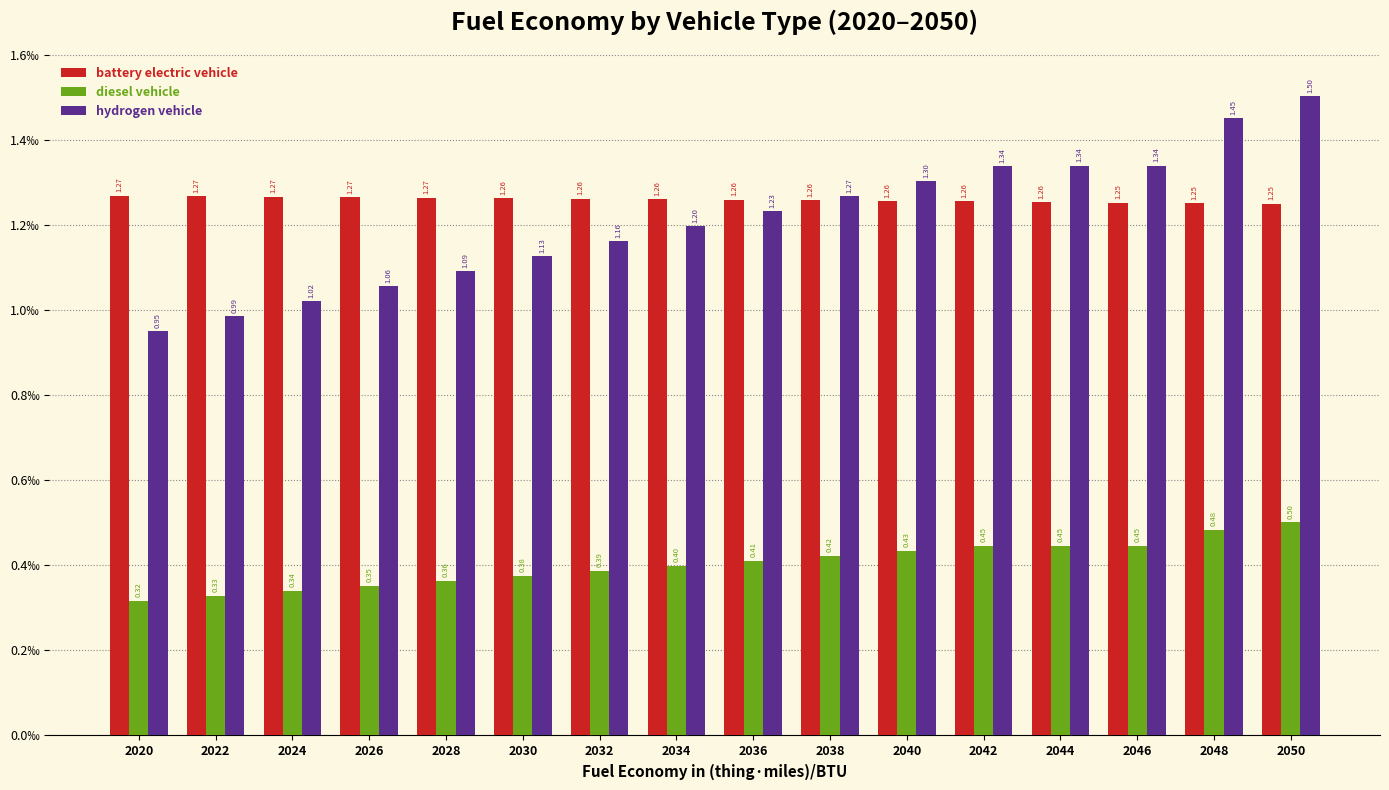

What are all the series names shown in the legend?

battery electric vehicle, diesel vehicle, hydrogen vehicle